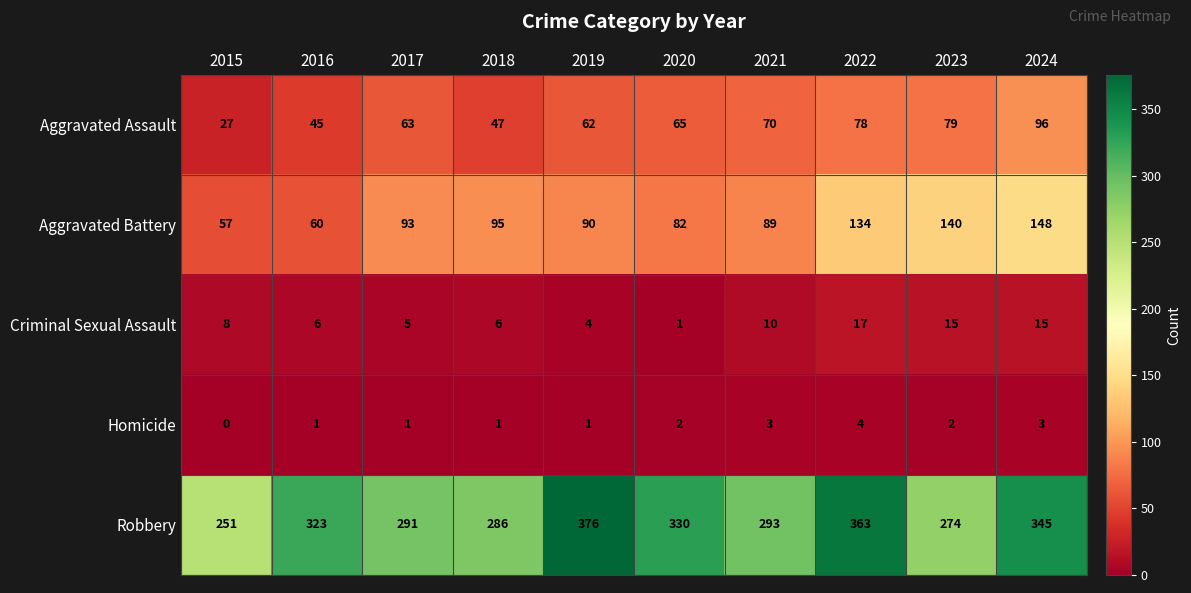

Between 2018 and 2022, which series saw the biggest shift?

Robbery